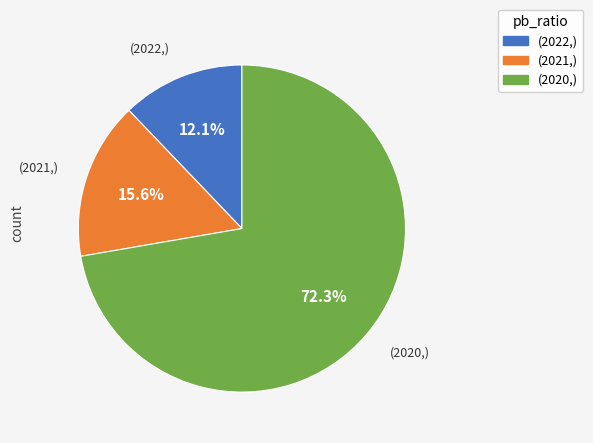

Does any single category account for the majority?

Yes